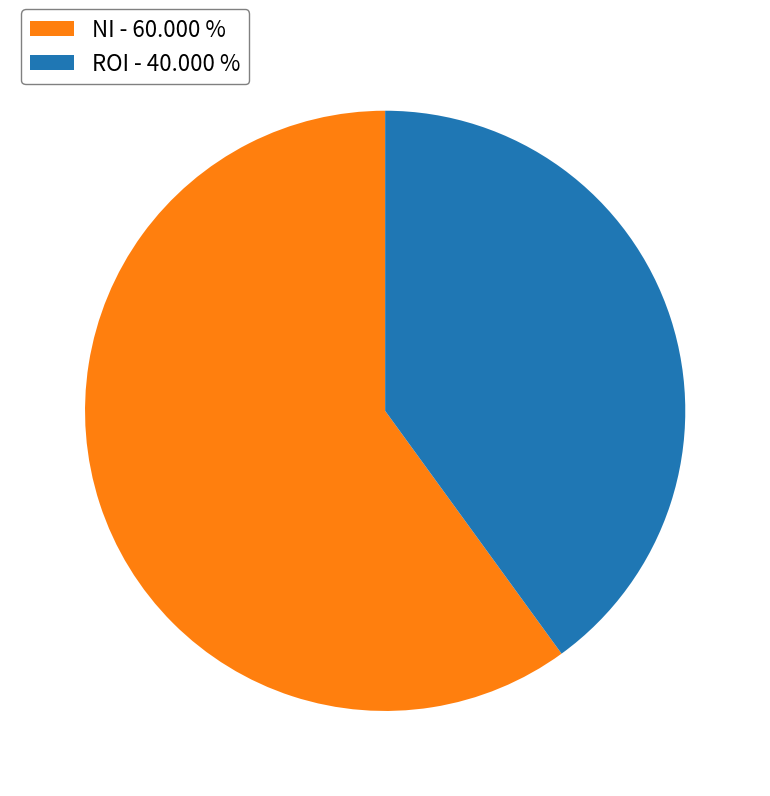

Does NI account for over 50% of the chart?

Yes